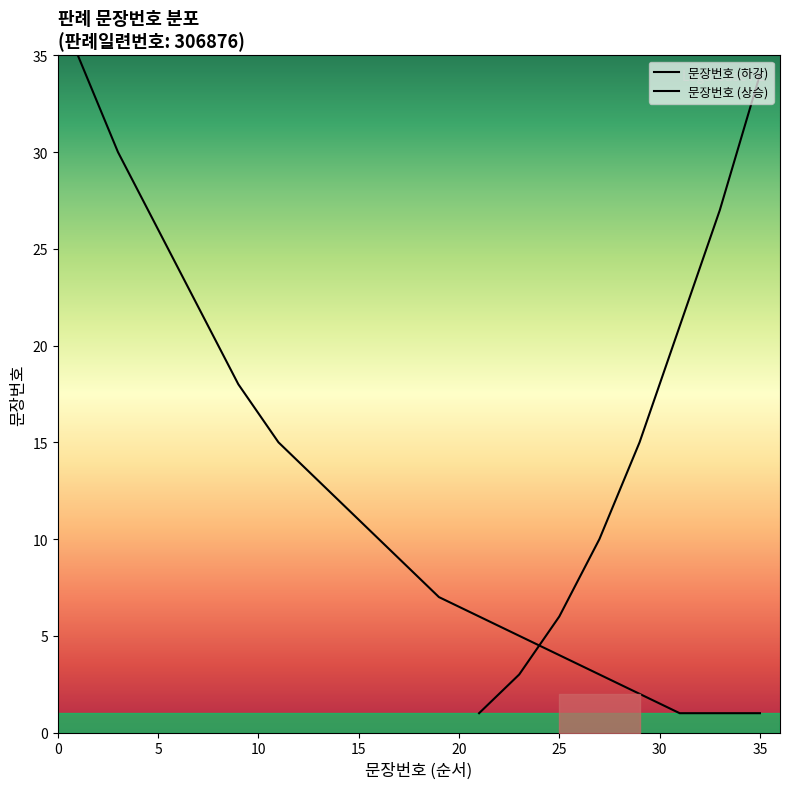

Does the chart have visible grid lines?

No